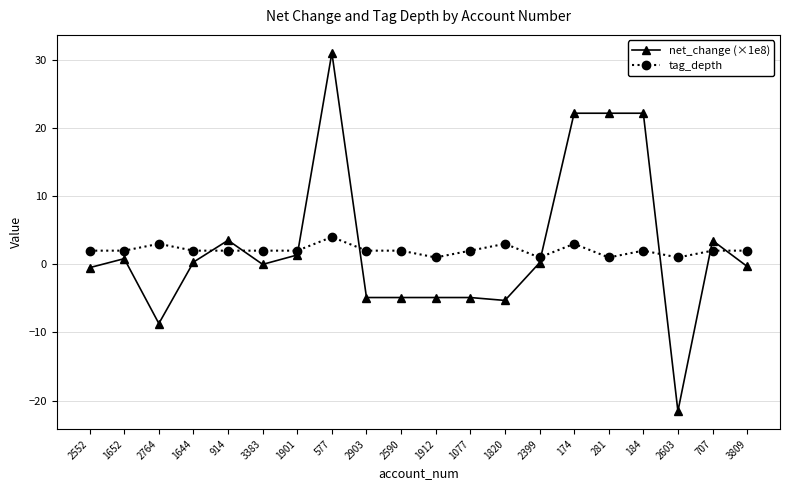

At how many categories does at least one series exceed 12?

4